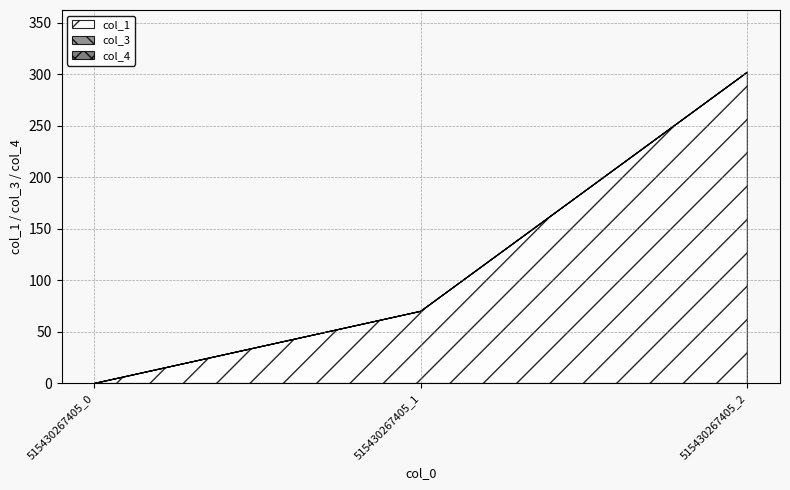

Is the value of col_4 at 515430267405_0 greater than the value of col_1 at 515430267405_2?

No